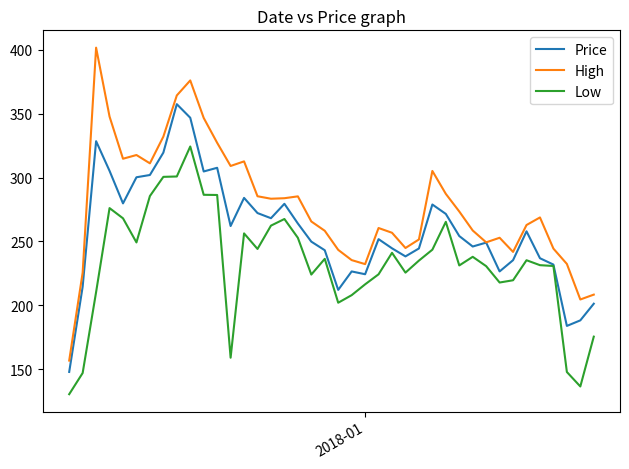

What is the difference between the maximum and second lowest values in the High series?

197.2